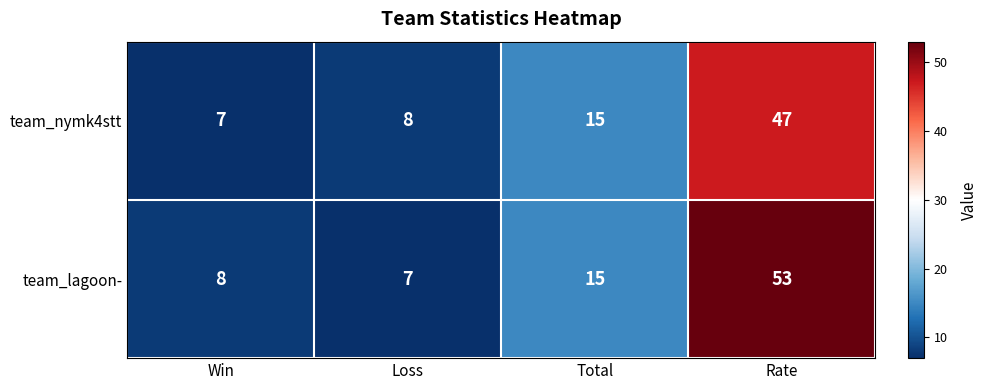

What is the difference between the second highest and minimum values in the team_lagoon- series?

8